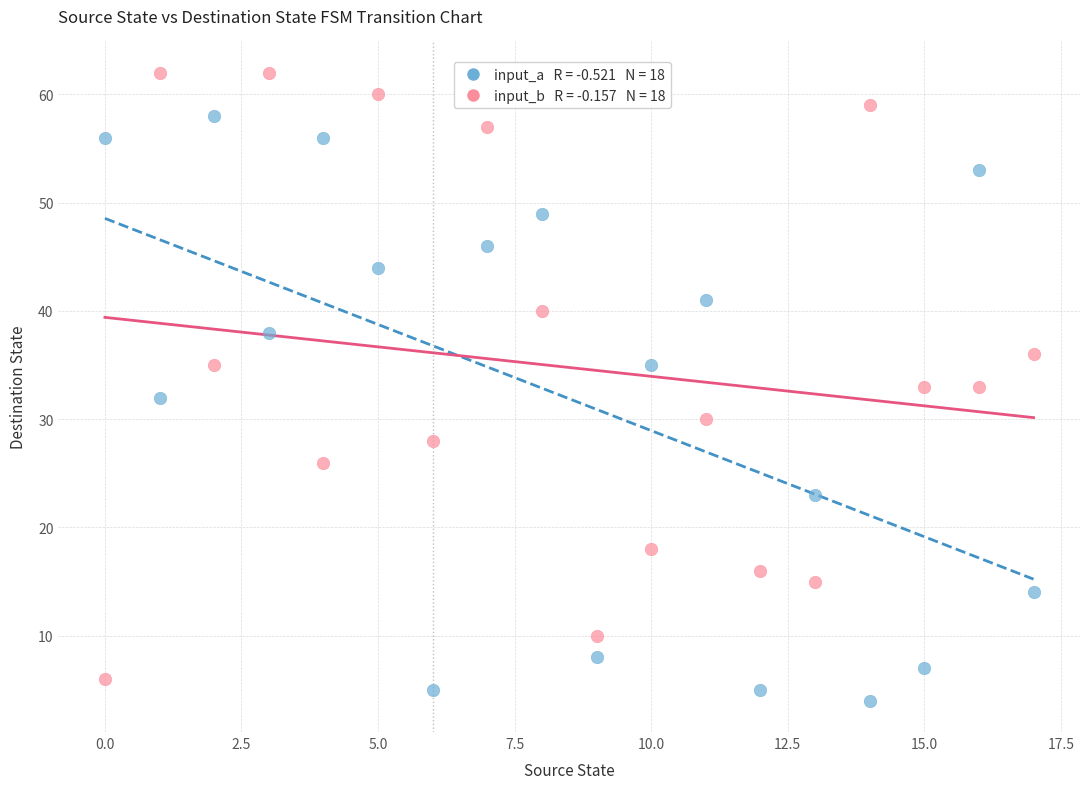

Across all data points, what is the range of Y values (max minus min)?

58